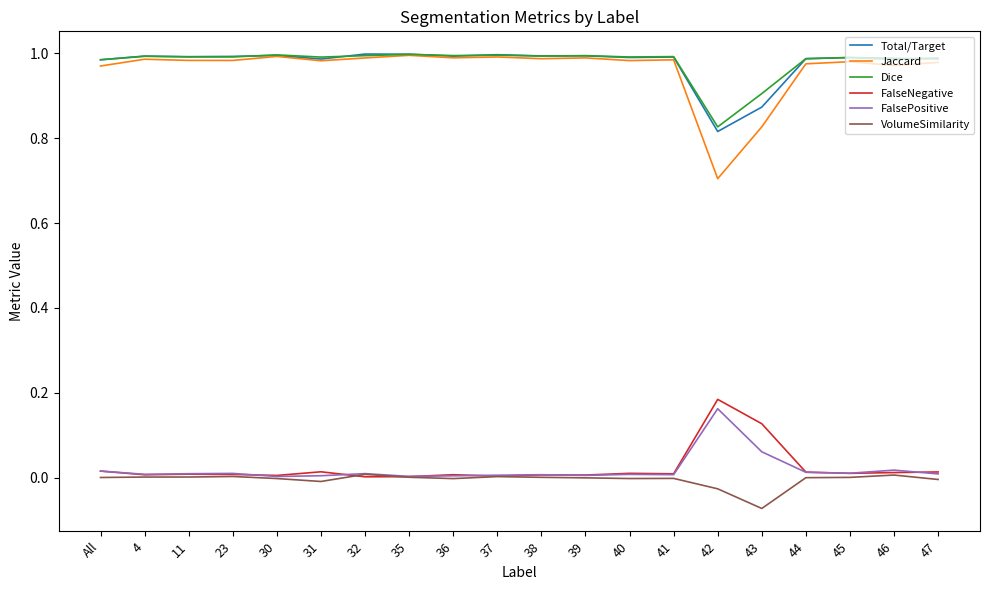

Is it true that Dice equals 1.0 at 35?

True